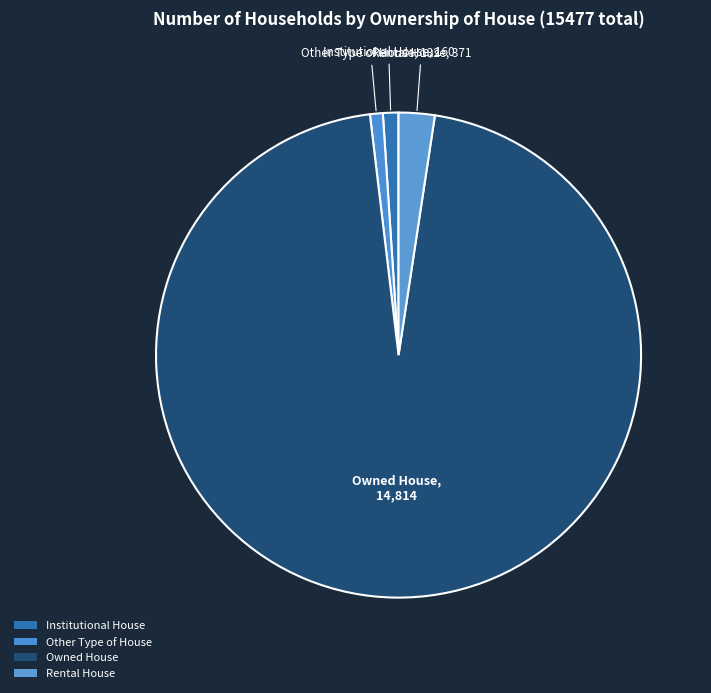

Rank the categories by value from lowest to highest.

Other Type of House, Institutional House, Rental House, Owned House